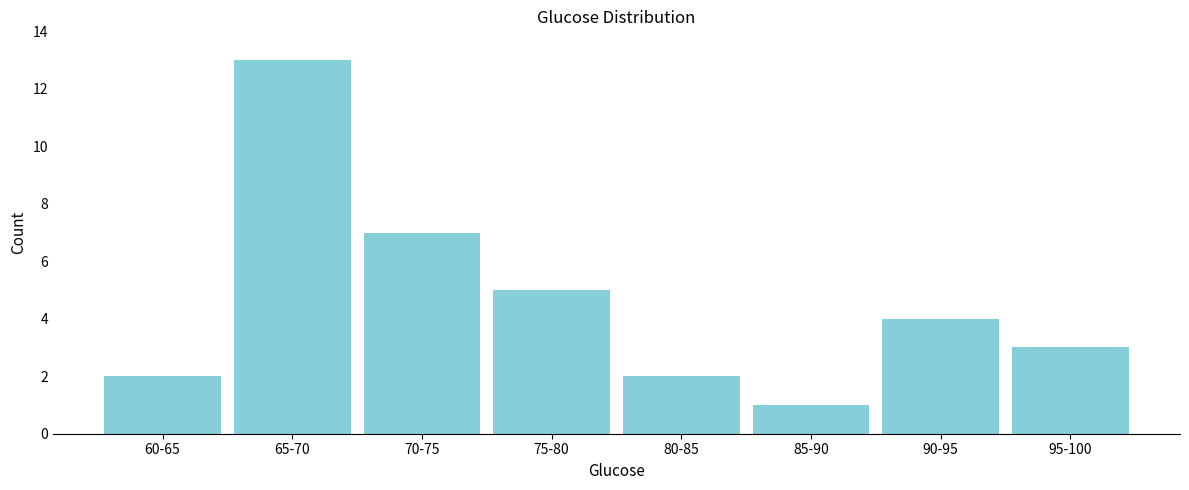

Reading left to right, transcribe all the data shown in this chart.

2	13	7	5	2	1	4	3